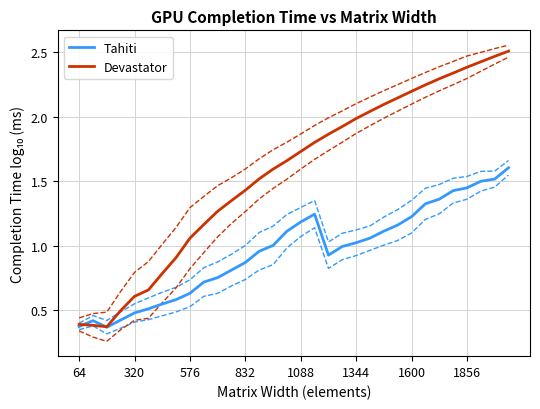

True or false: Tahiti and Devastator intersect in this chart.

True